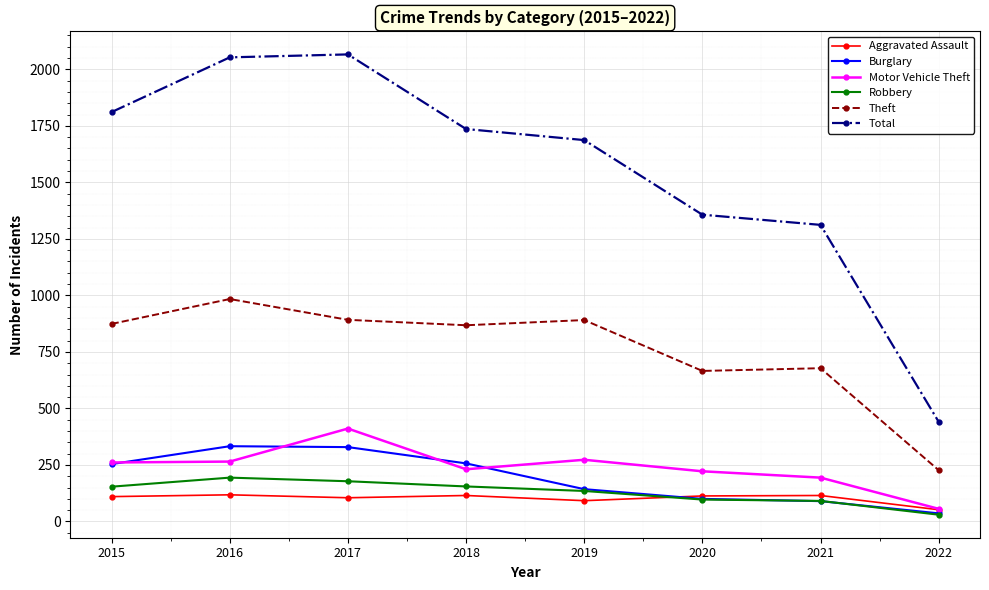

What is the value of the Aggravated Assault point at the 6th from the left?

113